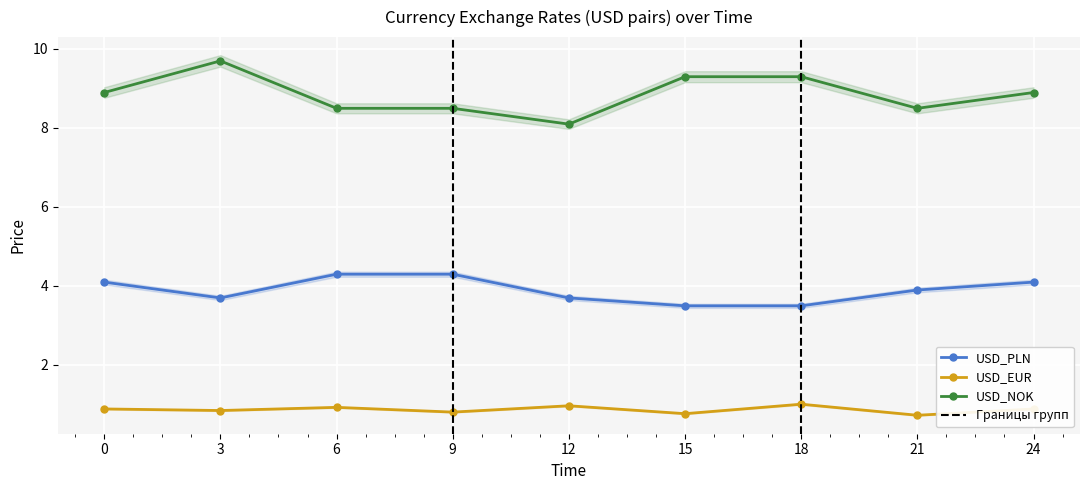

Read the USD_PLN value at 15.

3.5